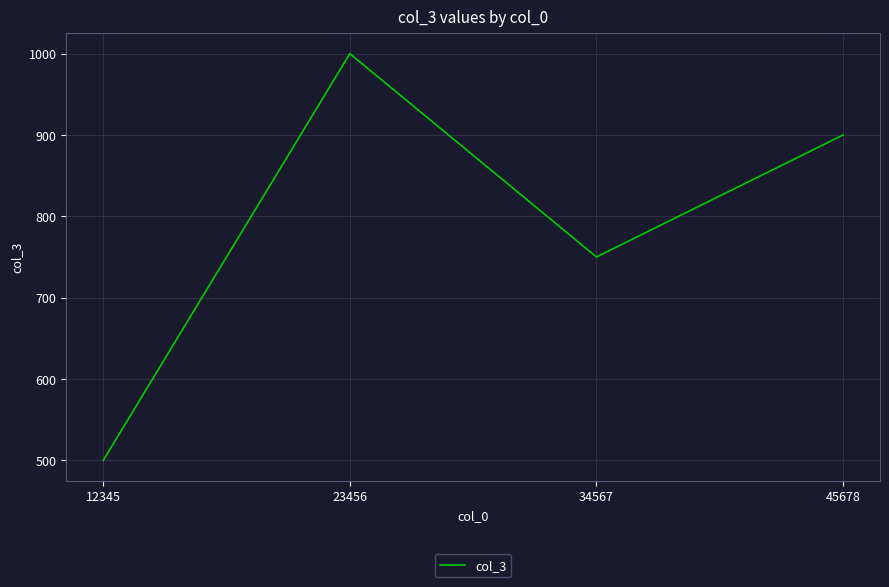

How many values are below 900?

2